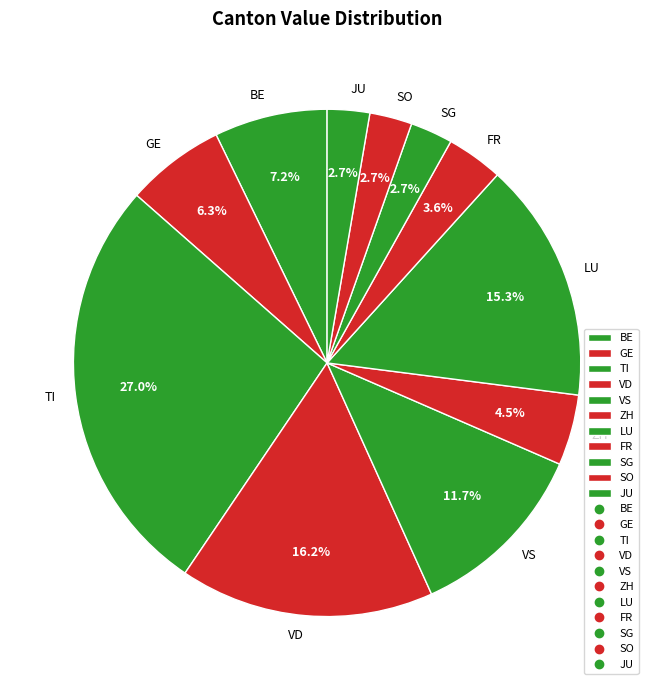

Which has a higher value, VD or TI?

TI